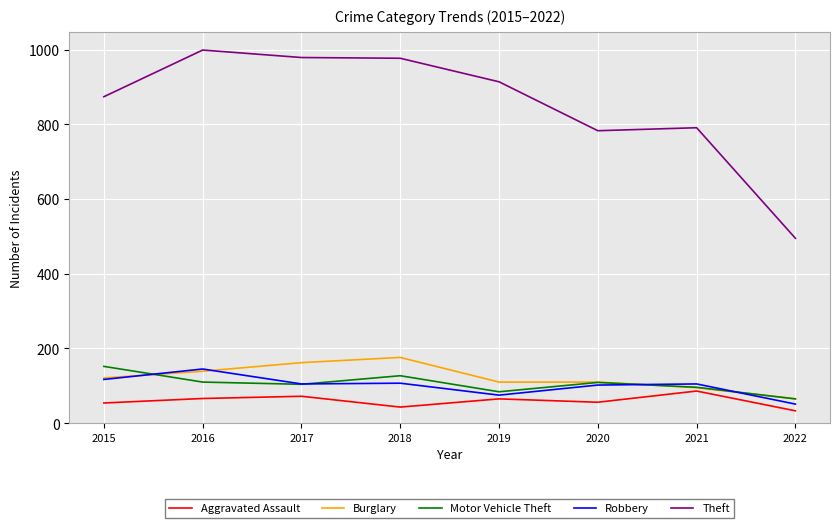

The value of Burglary at 2019 is 110. True or false?

True